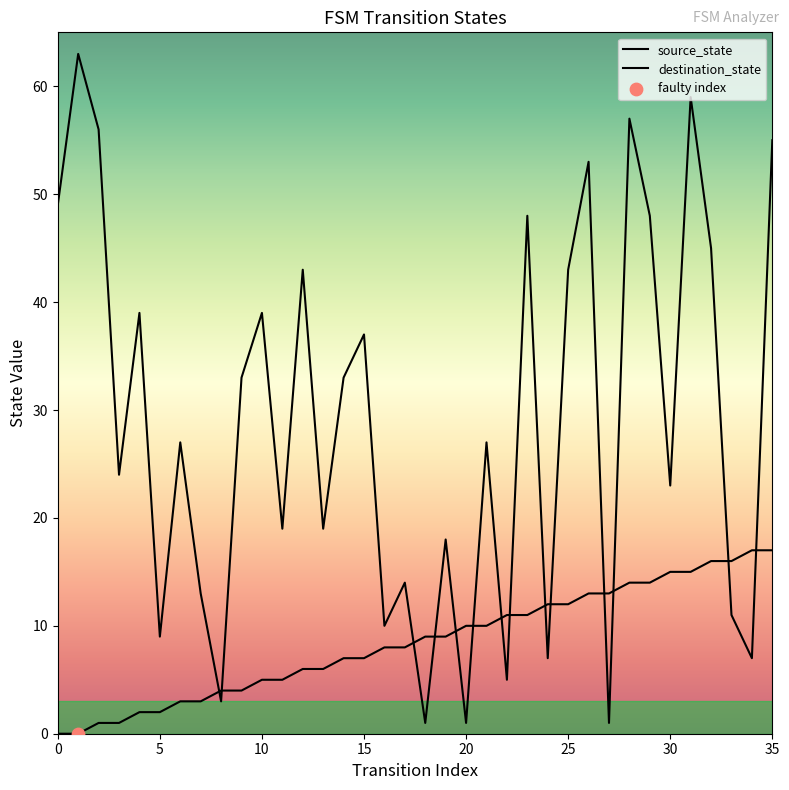

What is the total value across all series at 32?

61